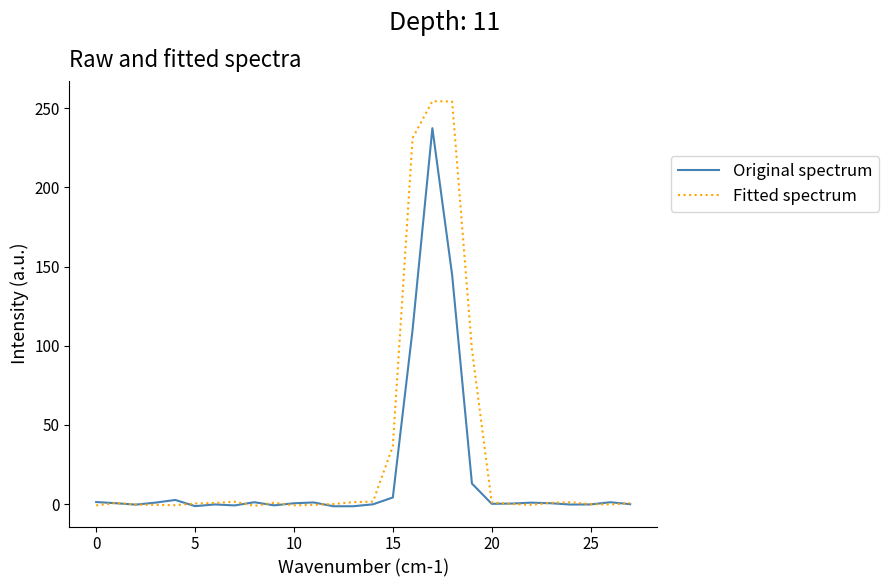

List the series in order of their overall mean, lowest first.

Original spectrum, Fitted spectrum